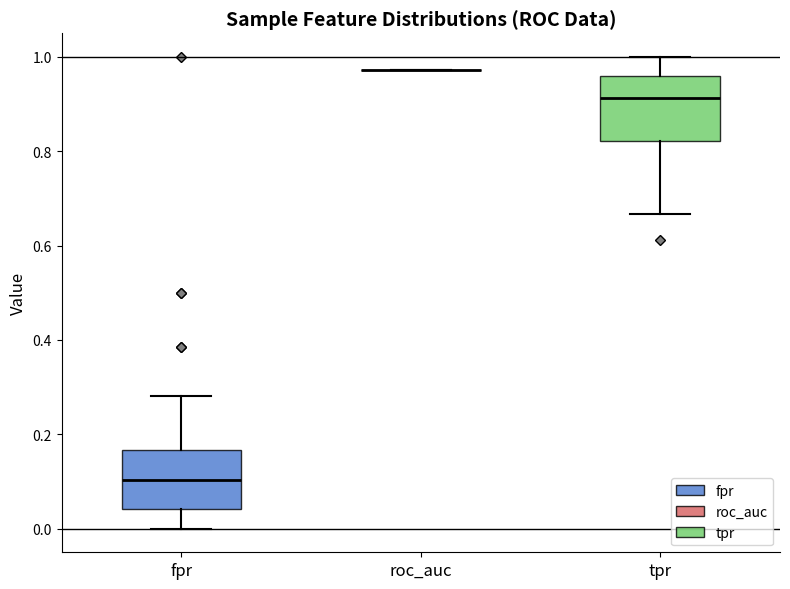

Reading left to right, read every box against the y-axis: the position of its median line, the range the box covers, and the ends of its whiskers. The values are not printed on the chart, so give them approximately, as read against the axis.

fpr: median 0.10, box 0.04 to 0.16, whiskers 0.00 to 0.28
roc_auc: box collapsed to a line at 0.98, whiskers 0.98 to 0.98
tpr: median 0.92, box 0.82 to 0.96, whiskers 0.66 to 1.00